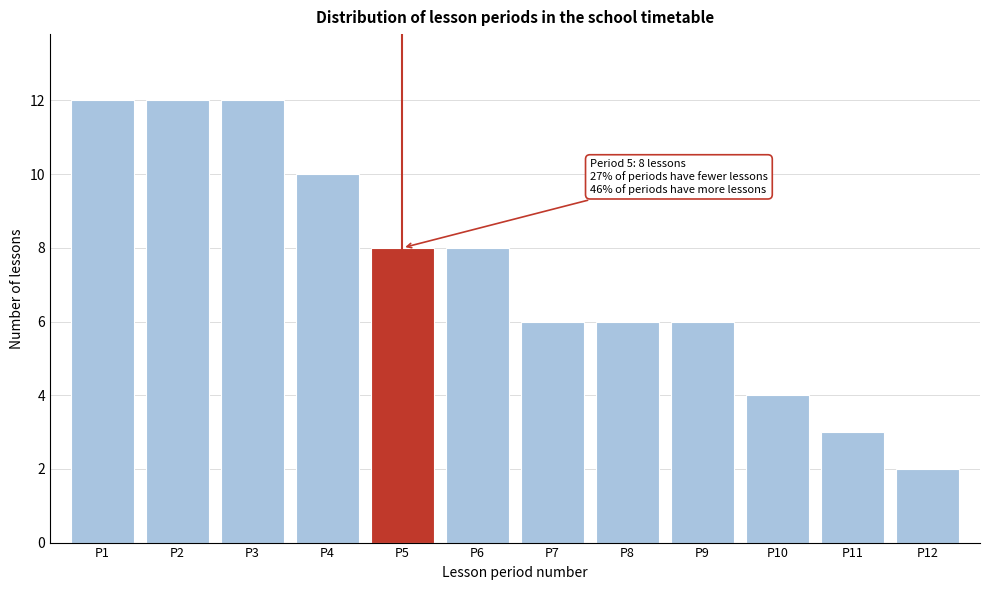

Reading right to left, transcribe all the data shown in this chart.

2	3	4	6	6	6	8	8	10	12	12	12